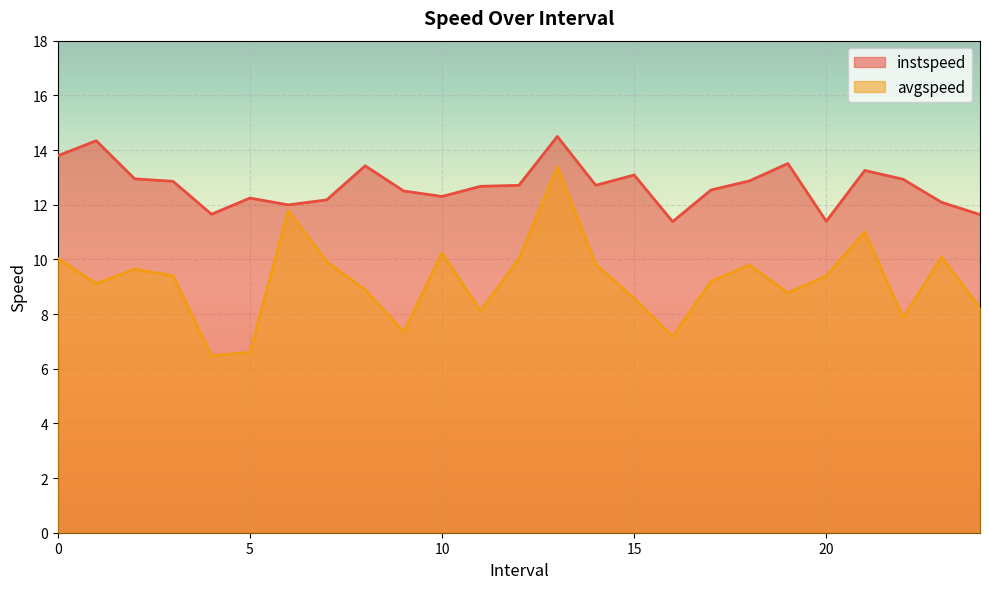

How many values in the avgspeed series are below 9?

10